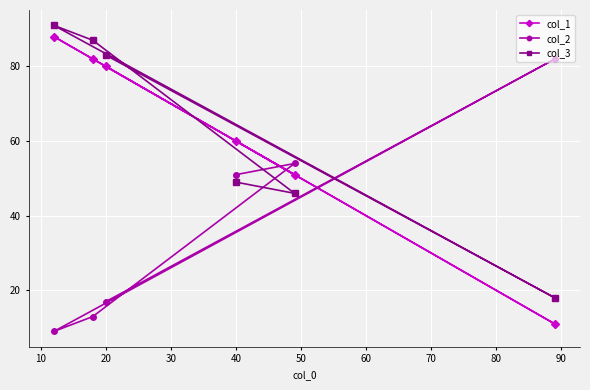

Reading left to right, list all the values displayed in this chart.

col_1: 88	82	80	60	51	11
col_2: 9	13	17	51	54	82
col_3: 91	87	83	49	46	18